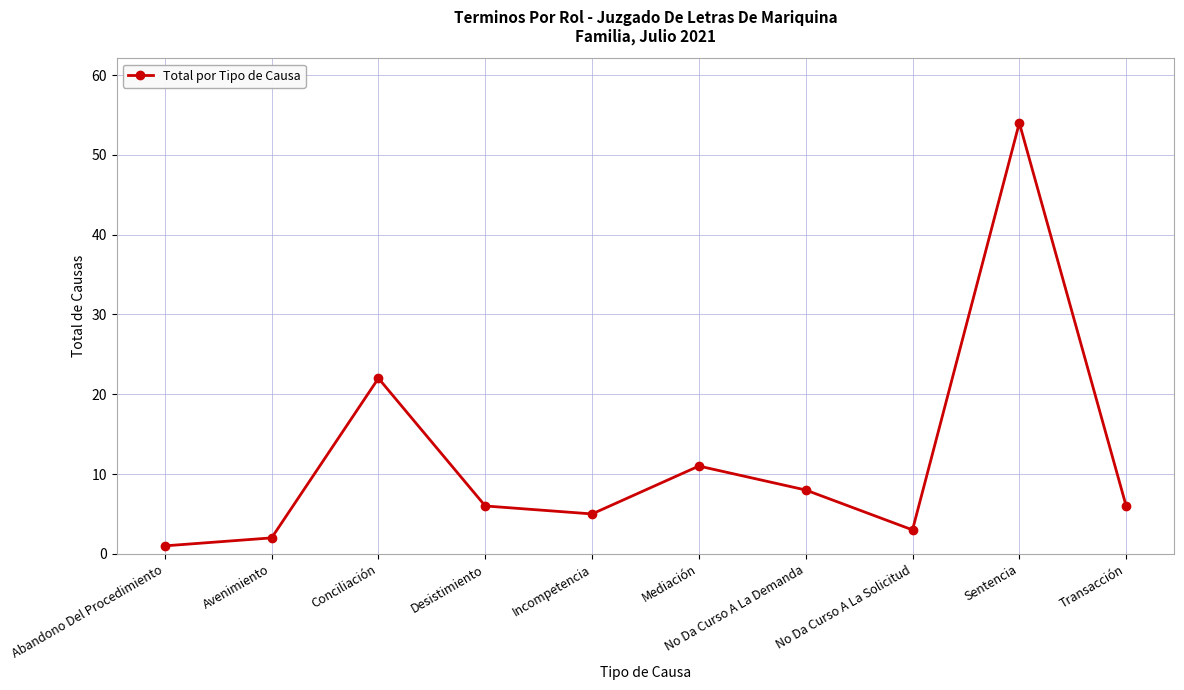

What is the ratio of the value at Conciliación to the value at Incompetencia?

4.4